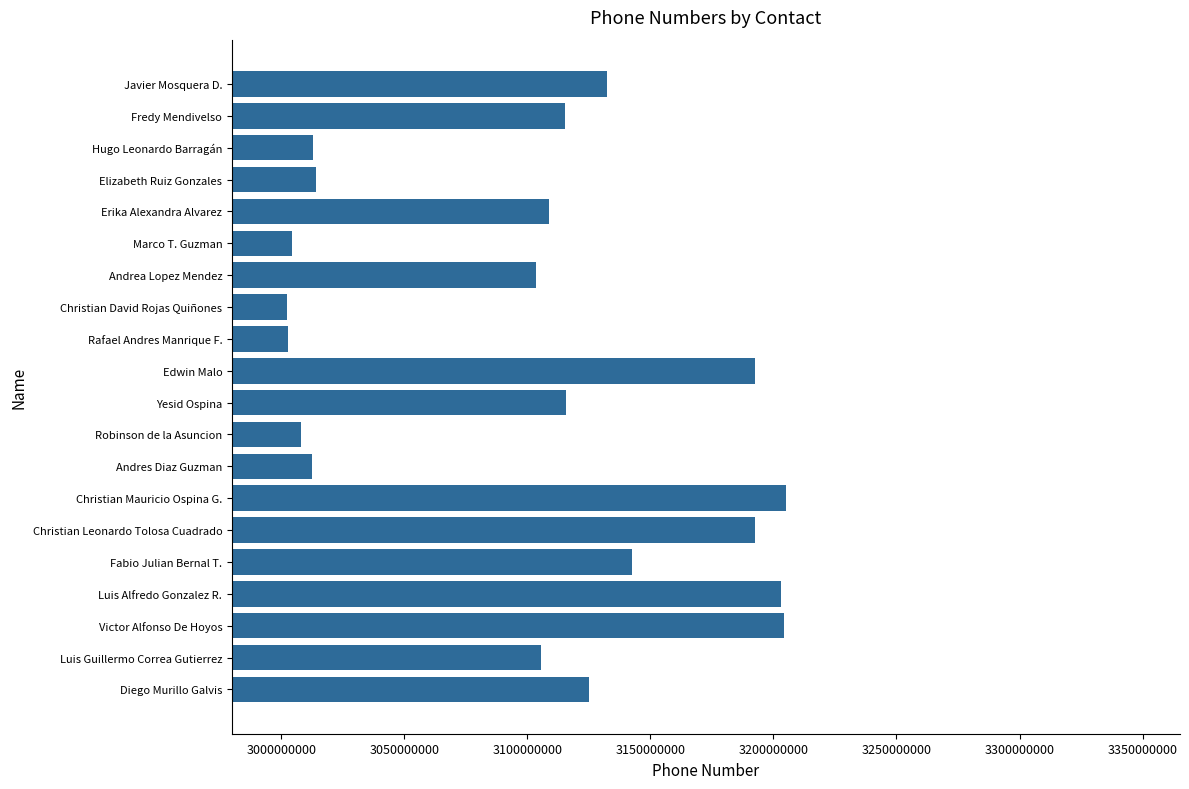

The value at Elizabeth Ruiz Gonzales is 3014041414. True or false?

True